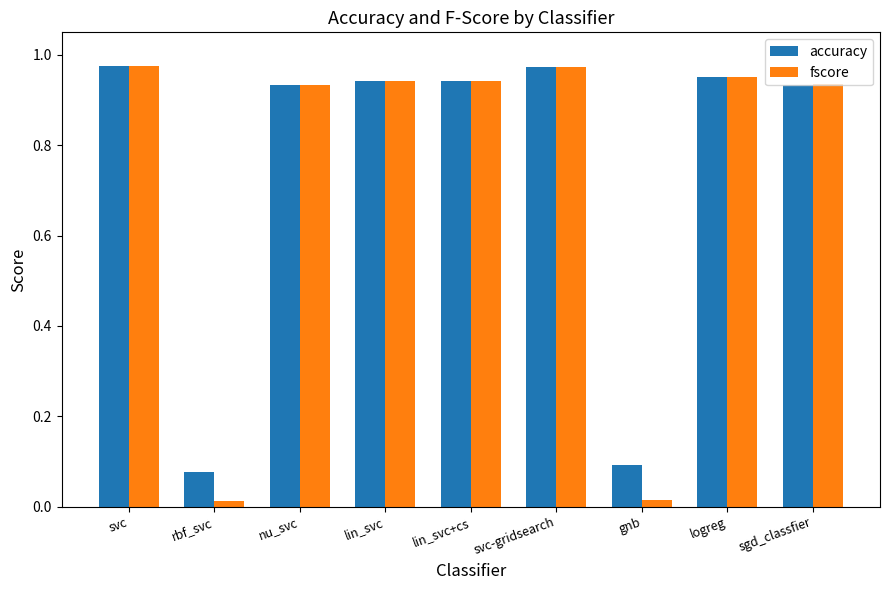

What is the sum of the fscore values at nu_svc and lin_svc?

1.9